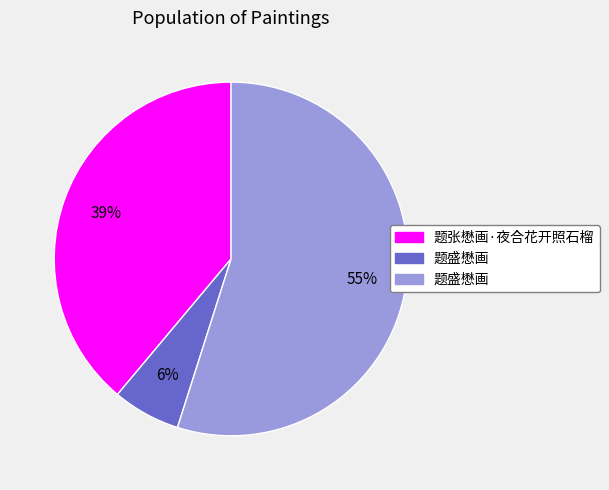

To the nearest percent, what is the difference between the largest and smallest slice percentages?

49%